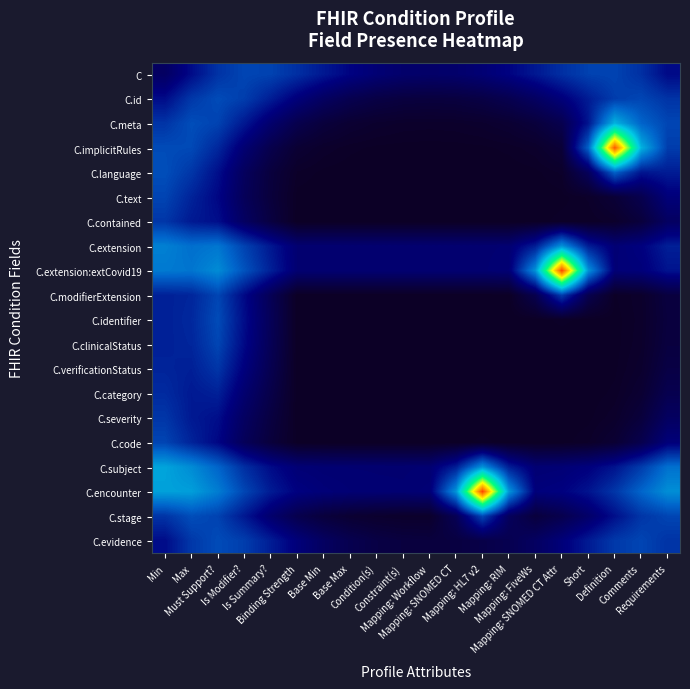

Reading right to left, transcribe all the data shown in this chart.

C: Requirements=0.4	Comments=0.5	Definition=0.6	Short=0.6	Mapping: SNOMED CT Attr=0.5	Mapping: FiveWs=0.4	Mapping: RIM=0.4	Mapping: HL7 v2=0.3	Mapping: SNOMED CT=0.3	Mapping: Workflow=0.3	Constraint(s)=0.3	Condition(s)=0.3	Base Max=0.4	Base Min=0.4	Binding Strength=0.5	Is Summary?=0.6	Is Modifier?=0.6	Must Support?=0.5	Max=0.4	Min=0.2
C.id: Requirements=0.5	Comments=0.6	Definition=0.6	Short=0.5	Mapping: SNOMED CT Attr=0.3	Mapping: FiveWs=0.2	Mapping: RIM=0.2	Mapping: HL7 v2=0.1	Mapping: SNOMED CT=0.1	Mapping: Workflow=0.1	Constraint(s)=0.1	Condition(s)=0.1	Base Max=0.2	Base Min=0.2	Binding Strength=0.3	Is Summary?=0.5	Is Modifier?=0.6	Must Support?=0.6	Max=0.6	Min=0.4
C.meta: Requirements=0.6	Comments=0.7	Definition=1.0	Short=0.4	Mapping: SNOMED CT Attr=0.2	Mapping: FiveWs=0.1	Mapping: RIM=0.1	Mapping: HL7 v2=0.0	Mapping: SNOMED CT=0.0	Mapping: Workflow=0.0	Constraint(s)=0.0	Condition(s)=0.0	Base Max=0.1	Base Min=0.1	Binding Strength=0.2	Is Summary?=0.3	Is Modifier?=0.4	Must Support?=0.6	Max=0.6	Min=0.5
C.implicitRules: Requirements=0.6	Comments=1.0	Definition=2.2	Short=0.7	Mapping: SNOMED CT Attr=0.1	Mapping: FiveWs=0.0	Mapping: RIM=0.0	Mapping: HL7 v2=0.0	Mapping: SNOMED CT=0.0	Mapping: Workflow=0.0	Constraint(s)=0.0	Condition(s)=0.0	Base Max=0.0	Base Min=0.0	Binding Strength=0.1	Is Summary?=0.2	Is Modifier?=0.3	Must Support?=0.5	Max=0.6	Min=0.6
C.language: Requirements=0.5	Comments=0.4	Definition=0.7	Short=0.2	Mapping: SNOMED CT Attr=0.0	Mapping: FiveWs=0.0	Mapping: RIM=0.0	Mapping: HL7 v2=0.0	Mapping: SNOMED CT=0.0	Mapping: Workflow=0.0	Constraint(s)=0.0	Condition(s)=0.0	Base Max=0.0	Base Min=0.0	Binding Strength=0.0	Is Summary?=0.1	Is Modifier?=0.2	Must Support?=0.4	Max=0.5	Min=0.6
C.text: Requirements=0.3	Comments=0.2	Definition=0.1	Short=0.0	Mapping: SNOMED CT Attr=0.0	Mapping: FiveWs=0.0	Mapping: RIM=0.0	Mapping: HL7 v2=0.0	Mapping: SNOMED CT=0.0	Mapping: Workflow=0.0	Constraint(s)=0.0	Condition(s)=0.0	Base Max=0.0	Base Min=0.0	Binding Strength=0.0	Is Summary?=0.1	Is Modifier?=0.2	Must Support?=0.4	Max=0.5	Min=0.6
C.contained: Requirements=0.2	Comments=0.1	Definition=0.0	Short=0.0	Mapping: SNOMED CT Attr=0.0	Mapping: FiveWs=0.0	Mapping: RIM=0.0	Mapping: HL7 v2=0.0	Mapping: SNOMED CT=0.0	Mapping: Workflow=0.0	Constraint(s)=0.0	Condition(s)=0.0	Base Max=0.0	Base Min=0.0	Binding Strength=0.0	Is Summary?=0.1	Is Modifier?=0.2	Must Support?=0.4	Max=0.4	Min=0.5
C.extension: Requirements=0.5	Comments=0.4	Definition=0.3	Short=0.5	Mapping: SNOMED CT Attr=0.9	Mapping: FiveWs=0.5	Mapping: RIM=0.3	Mapping: HL7 v2=0.3	Mapping: SNOMED CT=0.3	Mapping: Workflow=0.3	Constraint(s)=0.3	Condition(s)=0.3	Base Max=0.3	Base Min=0.3	Binding Strength=0.3	Is Summary?=0.4	Is Modifier?=0.6	Must Support?=0.8	Max=0.7	Min=0.8
C.extension:extCovid19: Requirements=0.4	Comments=0.3	Definition=0.3	Short=0.9	Mapping: SNOMED CT Attr=2.3	Mapping: FiveWs=0.9	Mapping: RIM=0.3	Mapping: HL7 v2=0.3	Mapping: SNOMED CT=0.3	Mapping: Workflow=0.3	Constraint(s)=0.3	Condition(s)=0.3	Base Max=0.3	Base Min=0.3	Binding Strength=0.3	Is Summary?=0.5	Is Modifier?=0.6	Must Support?=0.8	Max=0.8	Min=0.8
C.modifierExtension: Requirements=0.1	Comments=0.0	Definition=0.0	Short=0.2	Mapping: SNOMED CT Attr=0.6	Mapping: FiveWs=0.2	Mapping: RIM=0.0	Mapping: HL7 v2=0.0	Mapping: SNOMED CT=0.0	Mapping: Workflow=0.0	Constraint(s)=0.0	Condition(s)=0.0	Base Max=0.0	Base Min=0.0	Binding Strength=0.0	Is Summary?=0.2	Is Modifier?=0.4	Must Support?=0.6	Max=0.5	Min=0.5
C.identifier: Requirements=0.1	Comments=0.0	Definition=0.0	Short=0.0	Mapping: SNOMED CT Attr=0.0	Mapping: FiveWs=0.0	Mapping: RIM=0.0	Mapping: HL7 v2=0.0	Mapping: SNOMED CT=0.0	Mapping: Workflow=0.0	Constraint(s)=0.0	Condition(s)=0.0	Base Max=0.0	Base Min=0.0	Binding Strength=0.0	Is Summary?=0.2	Is Modifier?=0.4	Must Support?=0.6	Max=0.5	Min=0.5
C.clinicalStatus: Requirements=0.1	Comments=0.0	Definition=0.0	Short=0.0	Mapping: SNOMED CT Attr=0.0	Mapping: FiveWs=0.0	Mapping: RIM=0.0	Mapping: HL7 v2=0.0	Mapping: SNOMED CT=0.0	Mapping: Workflow=0.0	Constraint(s)=0.0	Condition(s)=0.0	Base Max=0.0	Base Min=0.0	Binding Strength=0.0	Is Summary?=0.2	Is Modifier?=0.4	Must Support?=0.6	Max=0.5	Min=0.5
C.verificationStatus: Requirements=0.1	Comments=0.0	Definition=0.0	Short=0.0	Mapping: SNOMED CT Attr=0.0	Mapping: FiveWs=0.0	Mapping: RIM=0.0	Mapping: HL7 v2=0.0	Mapping: SNOMED CT=0.0	Mapping: Workflow=0.0	Constraint(s)=0.0	Condition(s)=0.0	Base Max=0.0	Base Min=0.0	Binding Strength=0.0	Is Summary?=0.2	Is Modifier?=0.3	Must Support?=0.5	Max=0.5	Min=0.5
C.category: Requirements=0.2	Comments=0.1	Definition=0.0	Short=0.0	Mapping: SNOMED CT Attr=0.0	Mapping: FiveWs=0.0	Mapping: RIM=0.0	Mapping: HL7 v2=0.0	Mapping: SNOMED CT=0.0	Mapping: Workflow=0.0	Constraint(s)=0.0	Condition(s)=0.0	Base Max=0.0	Base Min=0.0	Binding Strength=0.0	Is Summary?=0.1	Is Modifier?=0.3	Must Support?=0.5	Max=0.4	Min=0.5
C.severity: Requirements=0.2	Comments=0.1	Definition=0.0	Short=0.0	Mapping: SNOMED CT Attr=0.0	Mapping: FiveWs=0.0	Mapping: RIM=0.0	Mapping: HL7 v2=0.0	Mapping: SNOMED CT=0.0	Mapping: Workflow=0.0	Constraint(s)=0.0	Condition(s)=0.0	Base Max=0.0	Base Min=0.0	Binding Strength=0.0	Is Summary?=0.1	Is Modifier?=0.2	Must Support?=0.4	Max=0.4	Min=0.5
C.code: Requirements=0.3	Comments=0.2	Definition=0.1	Short=0.0	Mapping: SNOMED CT Attr=0.0	Mapping: FiveWs=0.0	Mapping: RIM=0.0	Mapping: HL7 v2=0.0	Mapping: SNOMED CT=0.0	Mapping: Workflow=0.0	Constraint(s)=0.0	Condition(s)=0.0	Base Max=0.0	Base Min=0.0	Binding Strength=0.0	Is Summary?=0.1	Is Modifier?=0.2	Must Support?=0.4	Max=0.5	Min=0.6
C.subject: Requirements=0.8	Comments=0.6	Definition=0.4	Short=0.4	Mapping: SNOMED CT Attr=0.3	Mapping: FiveWs=0.3	Mapping: RIM=0.5	Mapping: HL7 v2=0.9	Mapping: SNOMED CT=0.5	Mapping: Workflow=0.3	Constraint(s)=0.3	Condition(s)=0.3	Base Max=0.3	Base Min=0.3	Binding Strength=0.3	Is Summary?=0.4	Is Modifier?=0.5	Must Support?=0.7	Max=0.8	Min=0.9
C.encounter: Requirements=0.9	Comments=0.7	Definition=0.5	Short=0.4	Mapping: SNOMED CT Attr=0.4	Mapping: FiveWs=0.3	Mapping: RIM=0.9	Mapping: HL7 v2=2.3	Mapping: SNOMED CT=0.9	Mapping: Workflow=0.3	Constraint(s)=0.3	Condition(s)=0.3	Base Max=0.3	Base Min=0.3	Binding Strength=0.4	Is Summary?=0.5	Is Modifier?=0.6	Must Support?=0.8	Max=0.9	Min=0.9
C.stage: Requirements=0.6	Comments=0.5	Definition=0.4	Short=0.3	Mapping: SNOMED CT Attr=0.2	Mapping: FiveWs=0.1	Mapping: RIM=0.2	Mapping: HL7 v2=0.6	Mapping: SNOMED CT=0.2	Mapping: Workflow=0.0	Constraint(s)=0.0	Condition(s)=0.0	Base Max=0.1	Base Min=0.1	Binding Strength=0.2	Is Summary?=0.3	Is Modifier?=0.4	Must Support?=0.6	Max=0.6	Min=0.5
C.evidence: Requirements=0.5	Comments=0.6	Definition=0.6	Short=0.5	Mapping: SNOMED CT Attr=0.3	Mapping: FiveWs=0.2	Mapping: RIM=0.2	Mapping: HL7 v2=0.1	Mapping: SNOMED CT=0.1	Mapping: Workflow=0.1	Constraint(s)=0.1	Condition(s)=0.1	Base Max=0.2	Base Min=0.2	Binding Strength=0.3	Is Summary?=0.5	Is Modifier?=0.6	Must Support?=0.6	Max=0.6	Min=0.4